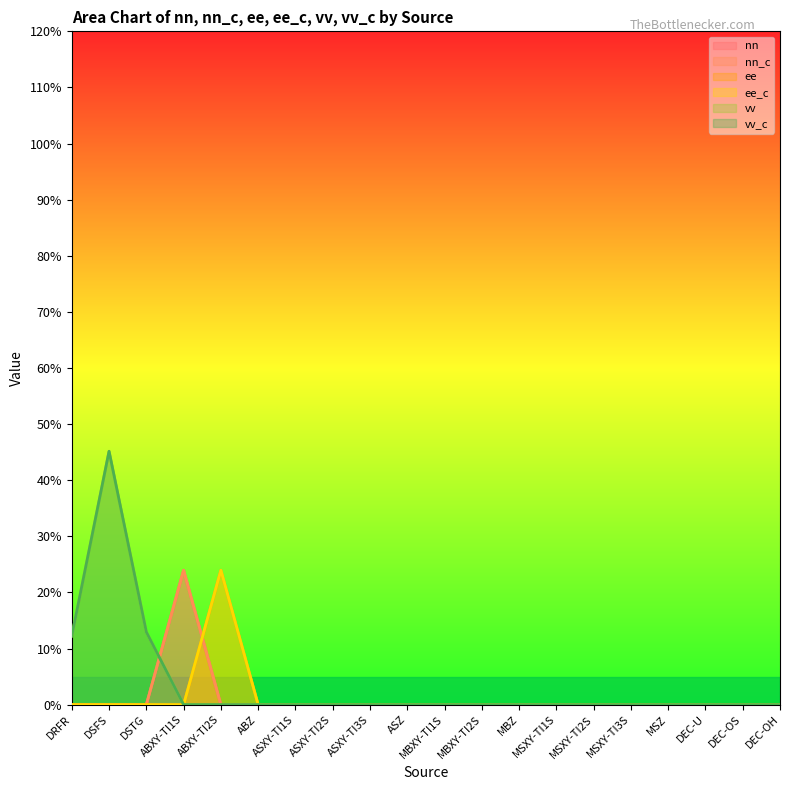

At DEC-OS, list the series in order from smallest to largest.

nn, nn_c, ee, ee_c, vv, vv_c